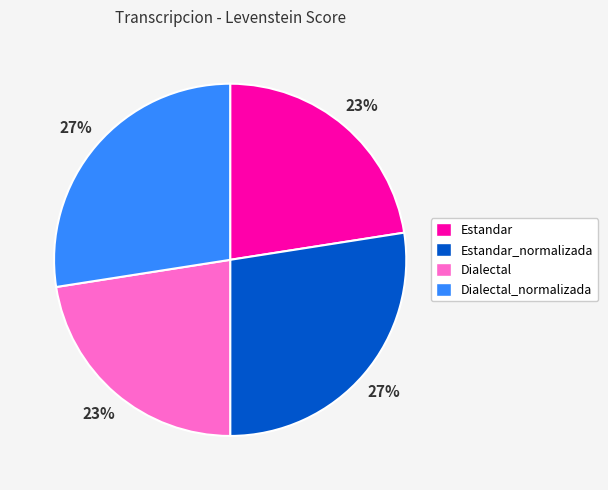

Is there a majority slice in this chart?

No